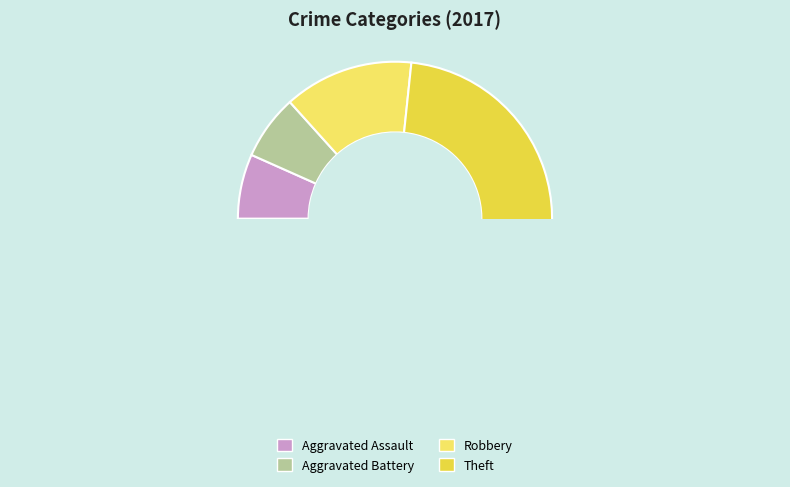

What is the majority slice?

Theft